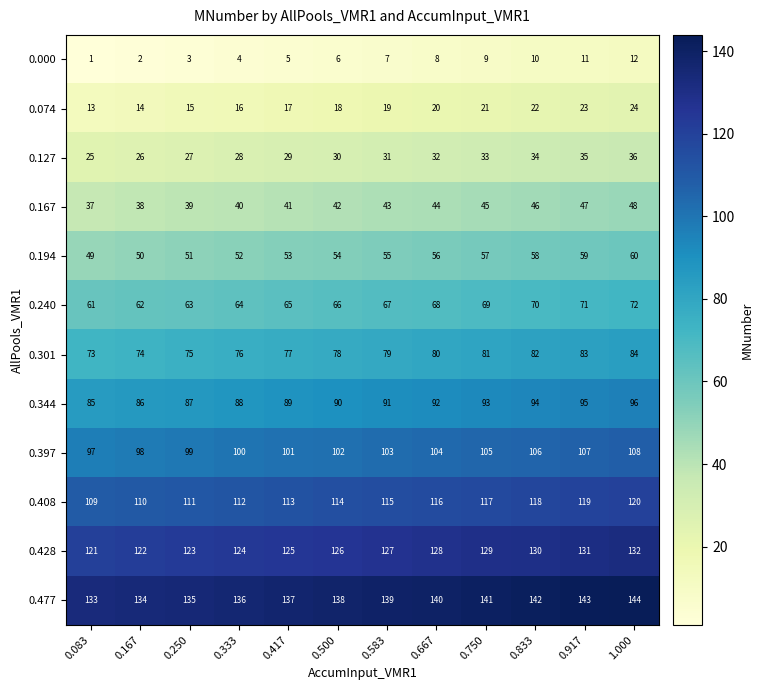

Read the 0.397 value at 0.917.

107